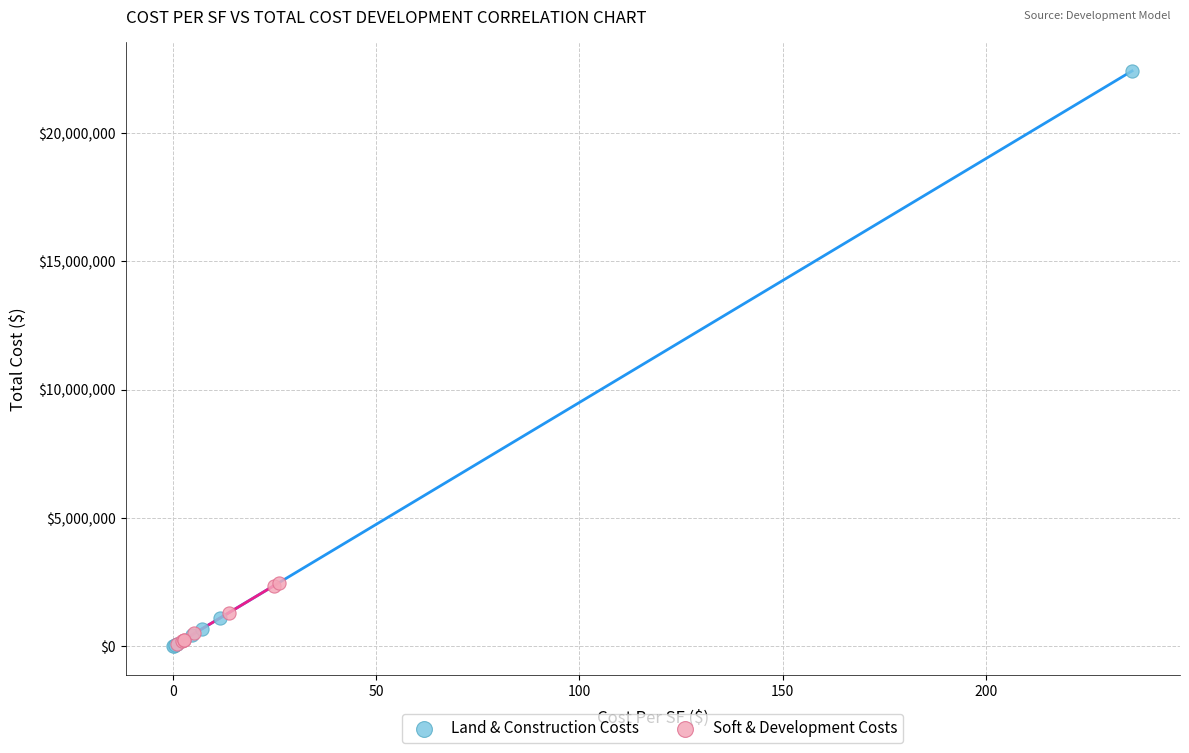

Which series has the largest Y range (max minus min)?

Land & Construction Costs